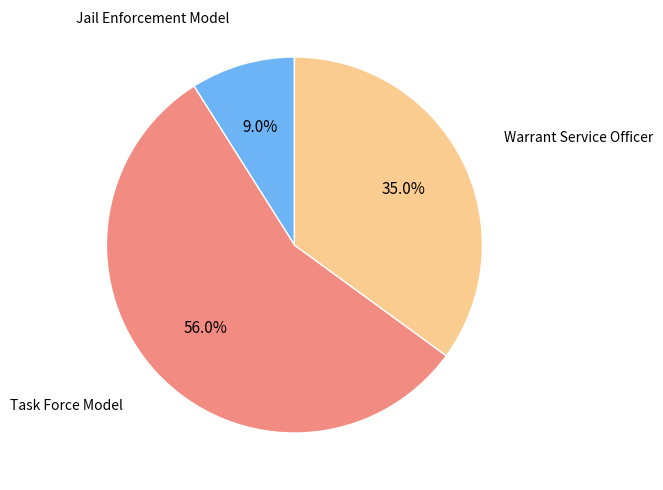

What percentage is NOT represented by Warrant Service Officer?

65.0%